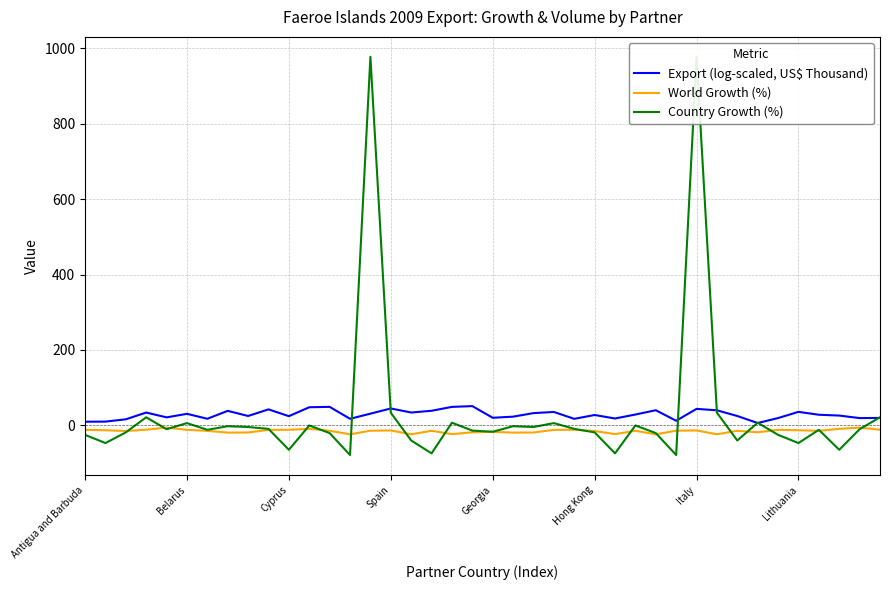

Read the Export (log-scaled, US$ Thousand) value at 37.

26.1